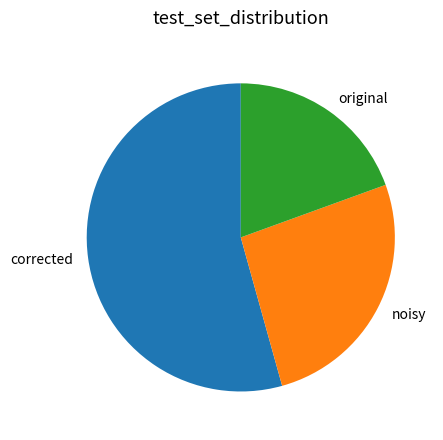

Does original account for over 50% of the chart?

No